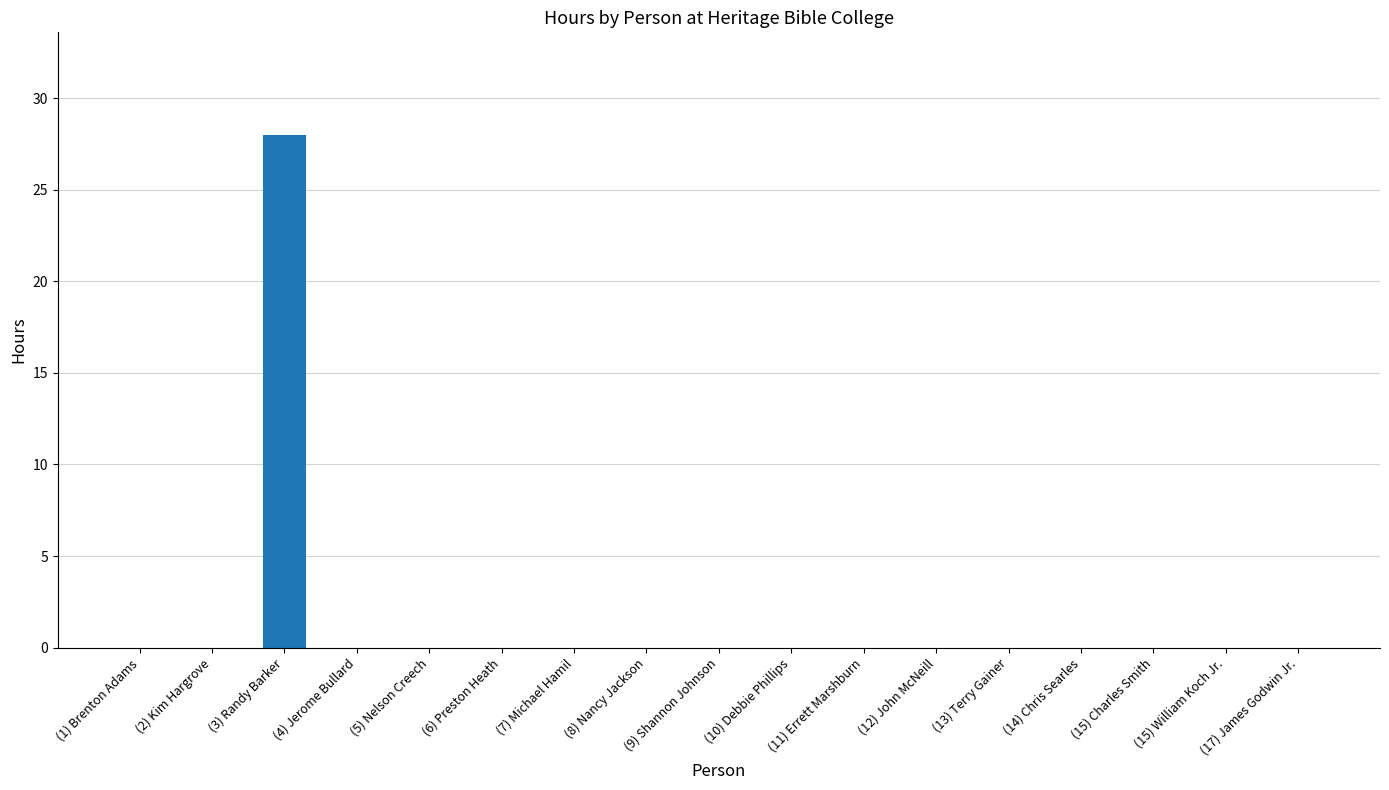

Does the chart contain stacked bars?

No